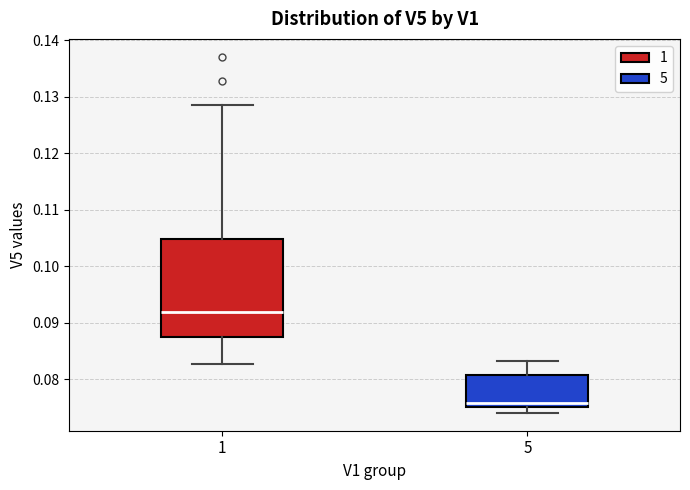

Which box has the lowest median line?

5